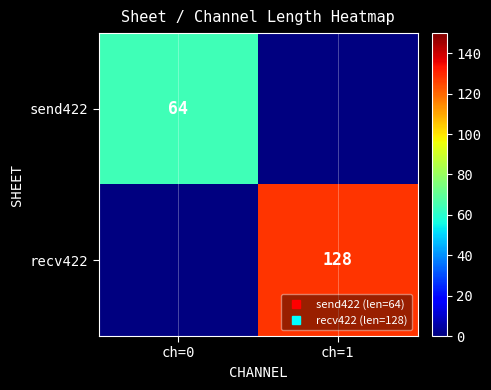

List the labels in order of recv422 value, smallest first.

ch=0, ch=1